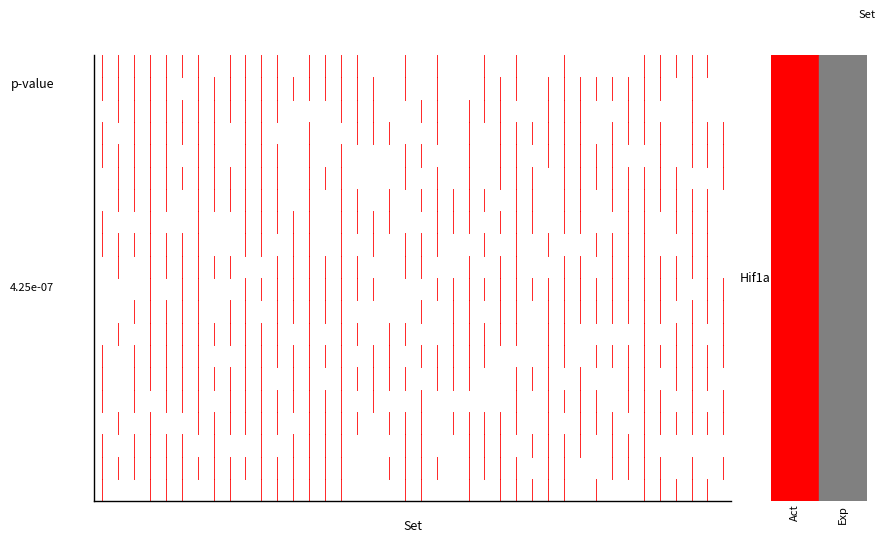

The chart shows a value of 0 at 0. True or false?

False